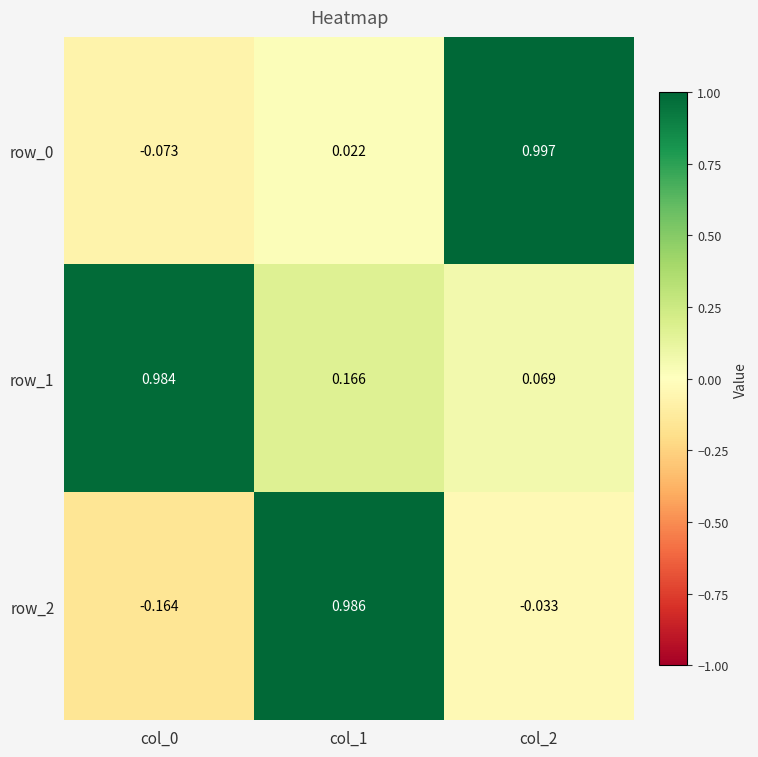

Is the value of row_0 at col_2 greater than the value of row_1 at col_0?

Yes